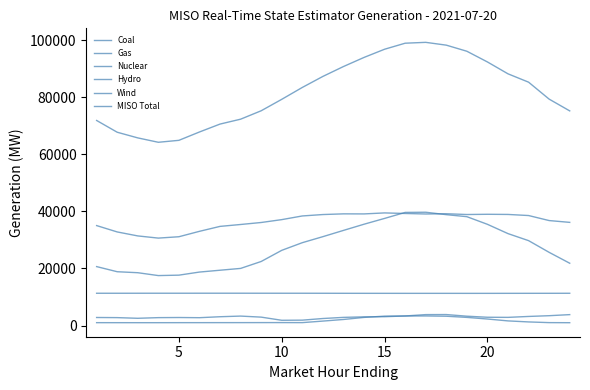

How many interior local peaks does the Wind series have?

3